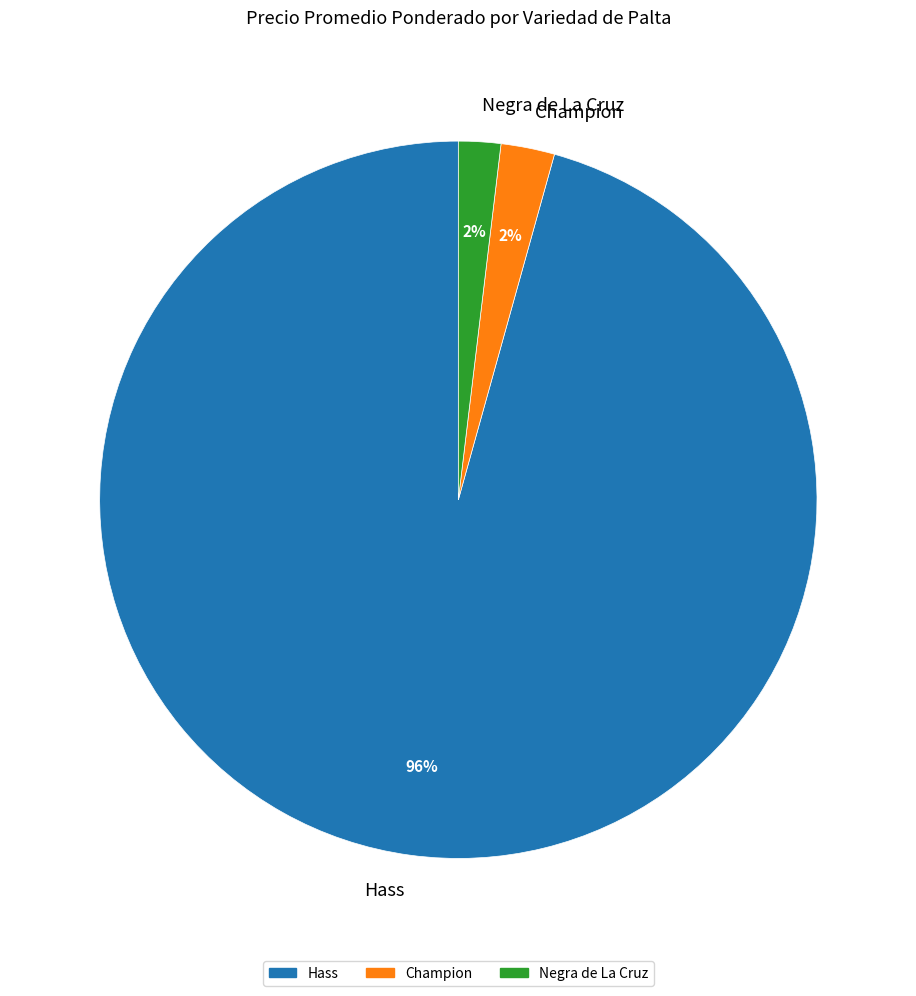

How many segments does this pie chart have?

3